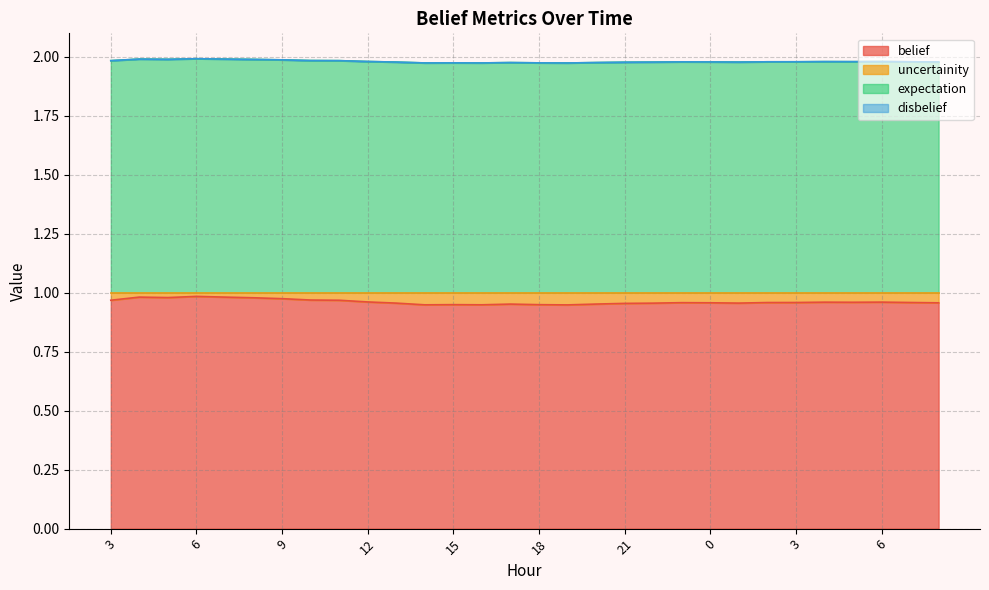

True or false: uncertainity and belief intersect in this chart.

False